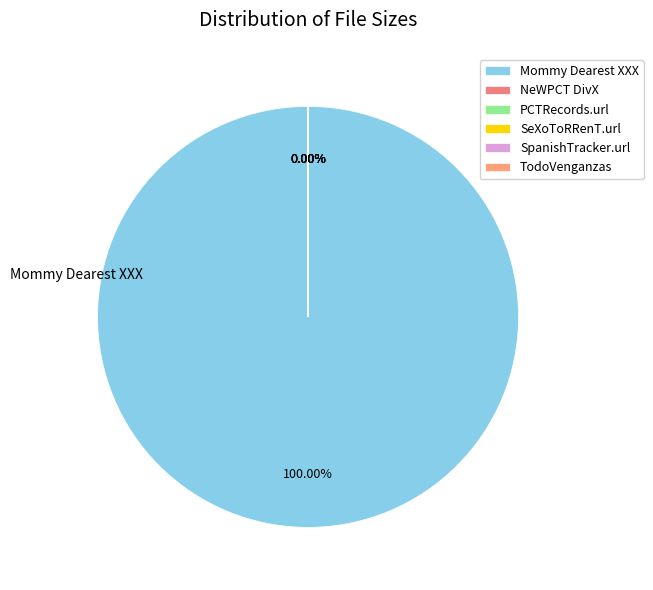

How many slices are in this pie chart?

6